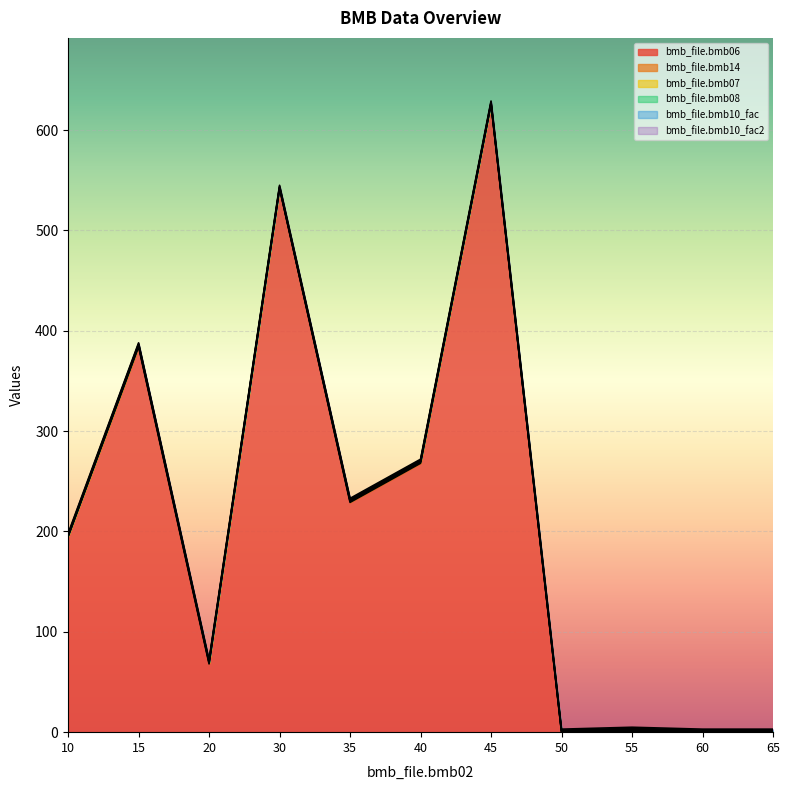

What is the average value of the bmb_file.bmb07 series?

1.0